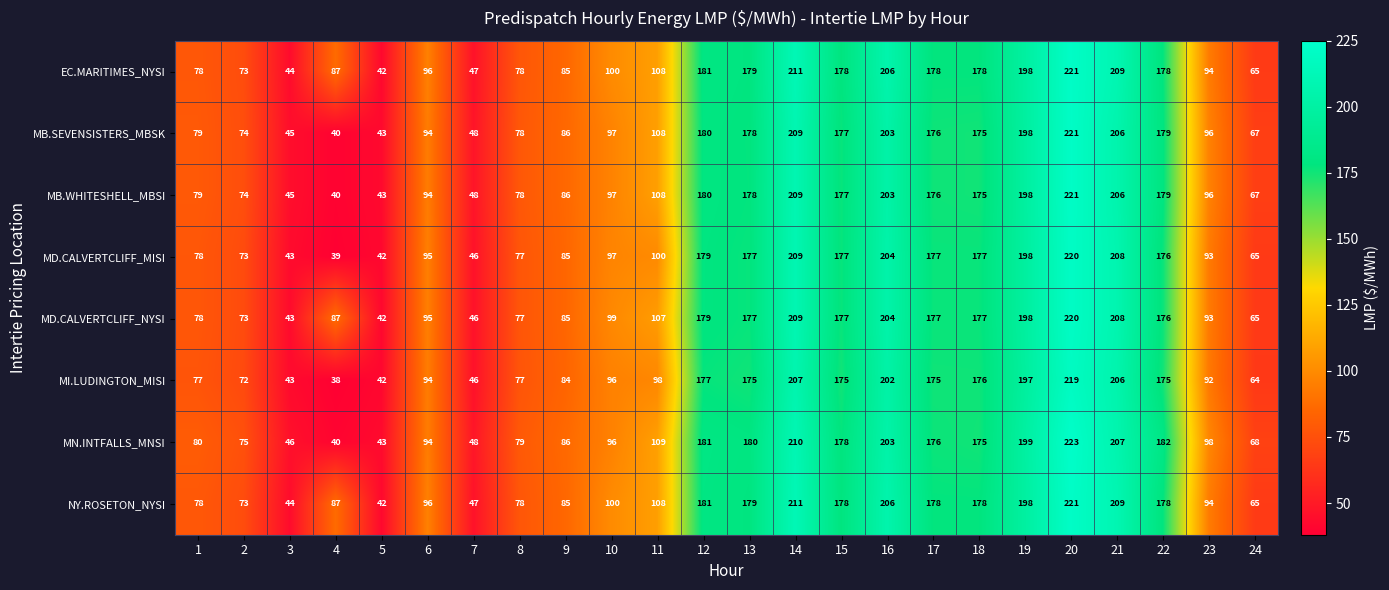

What is the minimum value shown in the chart?

38